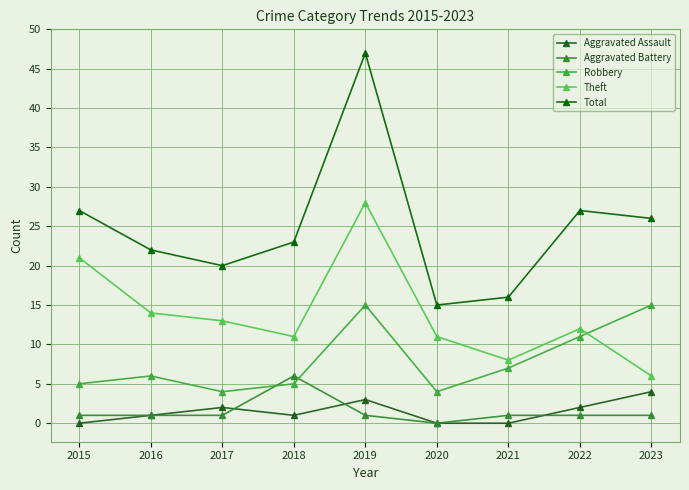

How many lines are shown in the chart?

5